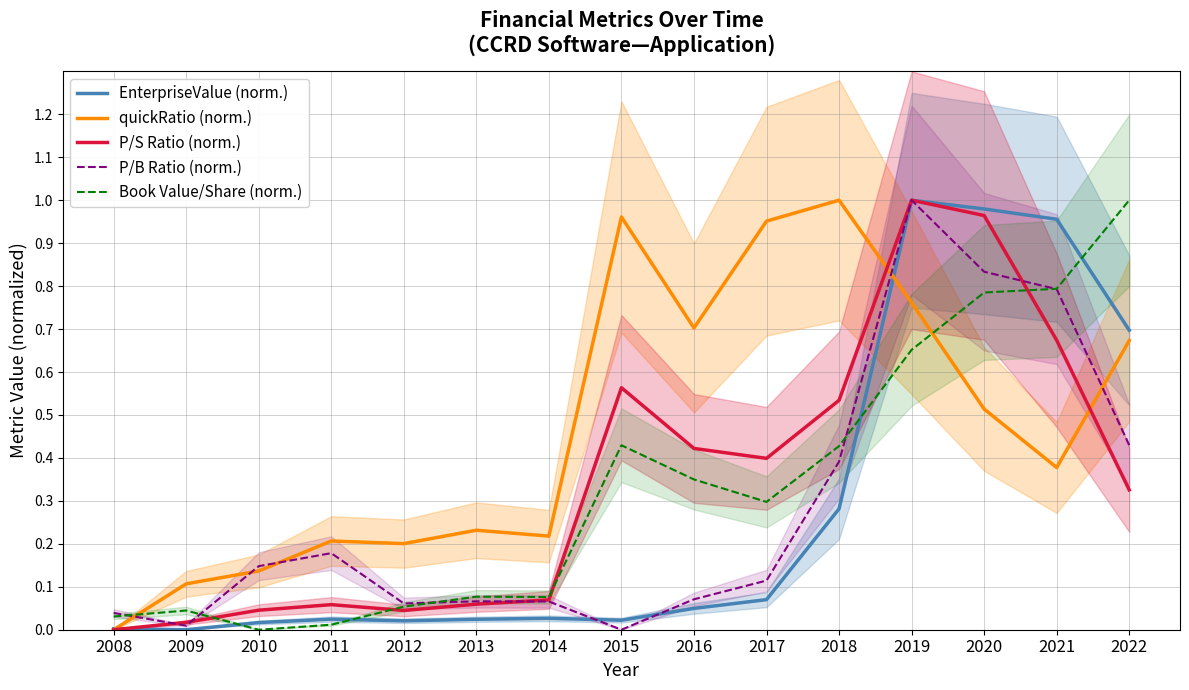

At which category is the sum across all series the highest?

2019